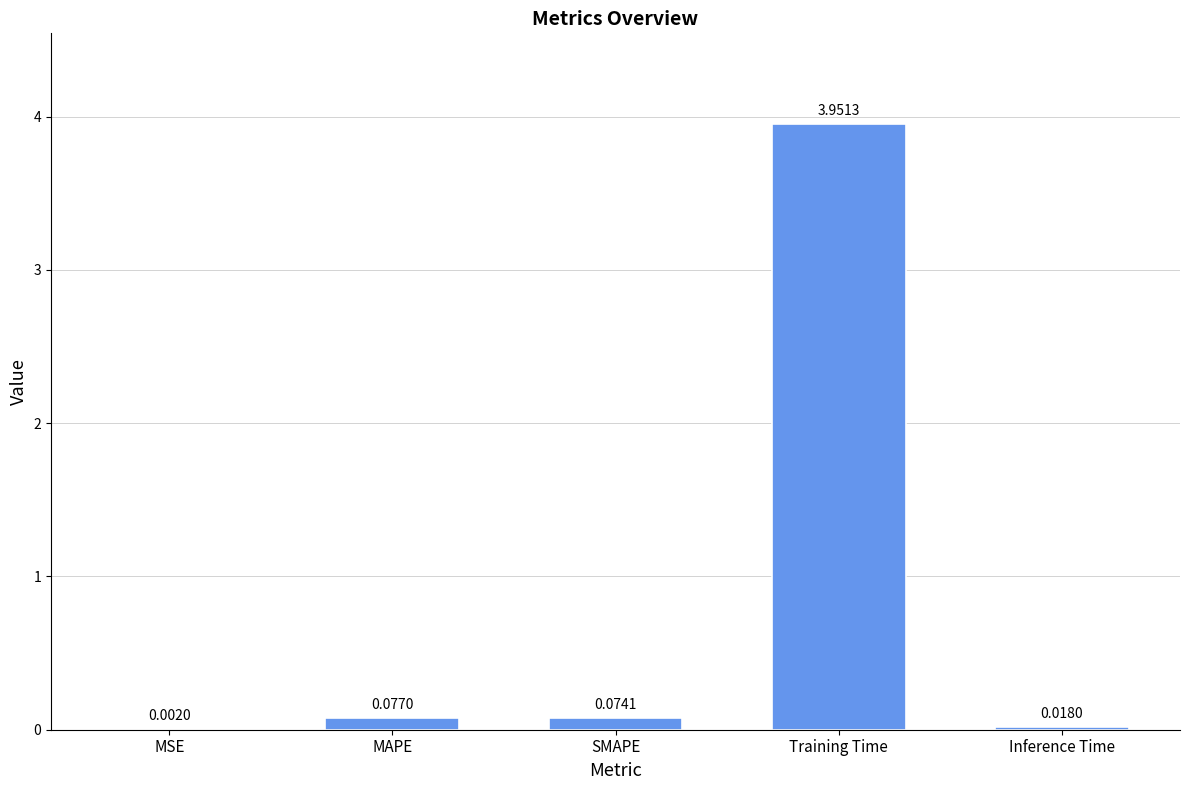

Where is the data nearest to the value 1?

MAPE